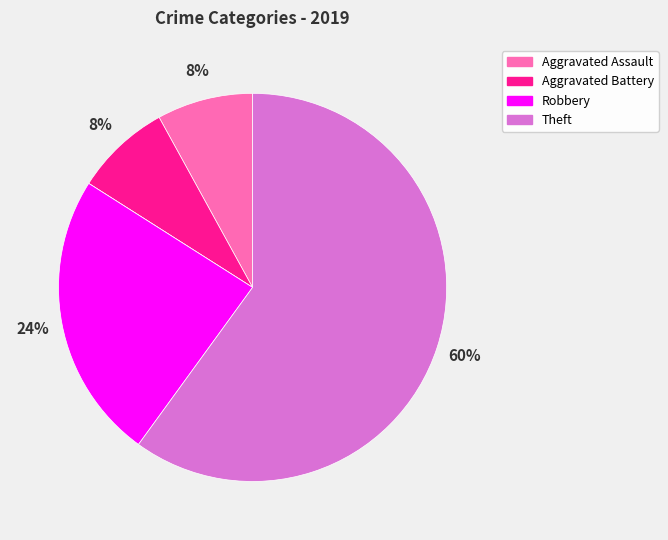

Is there any slice that represents more than half of the pie?

Yes